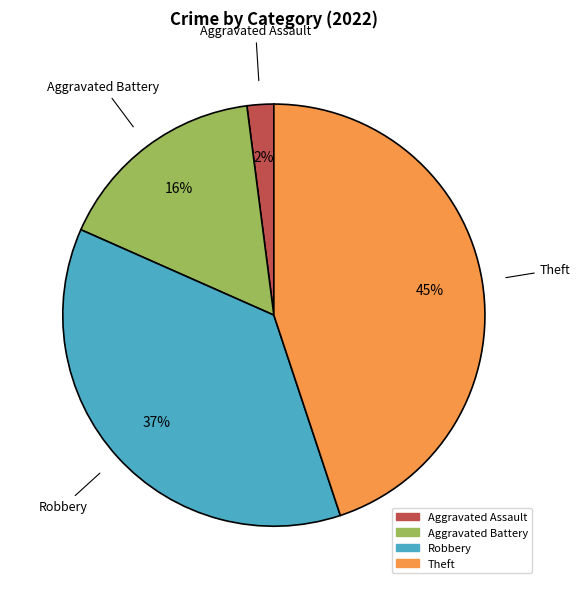

Which slice is the largest?

Theft